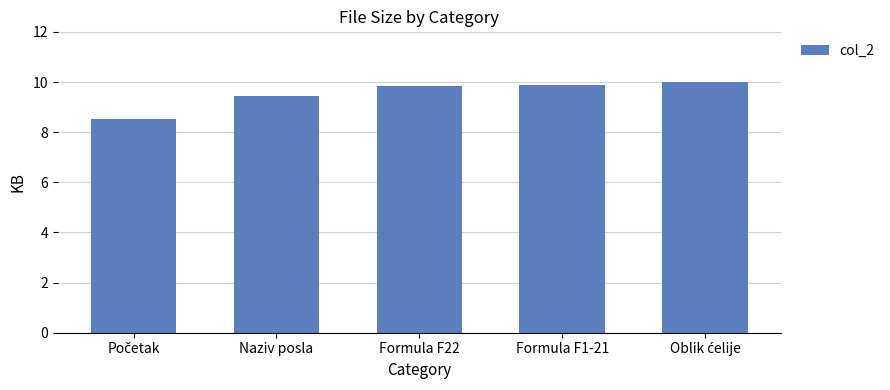

How many values are below 9?

1